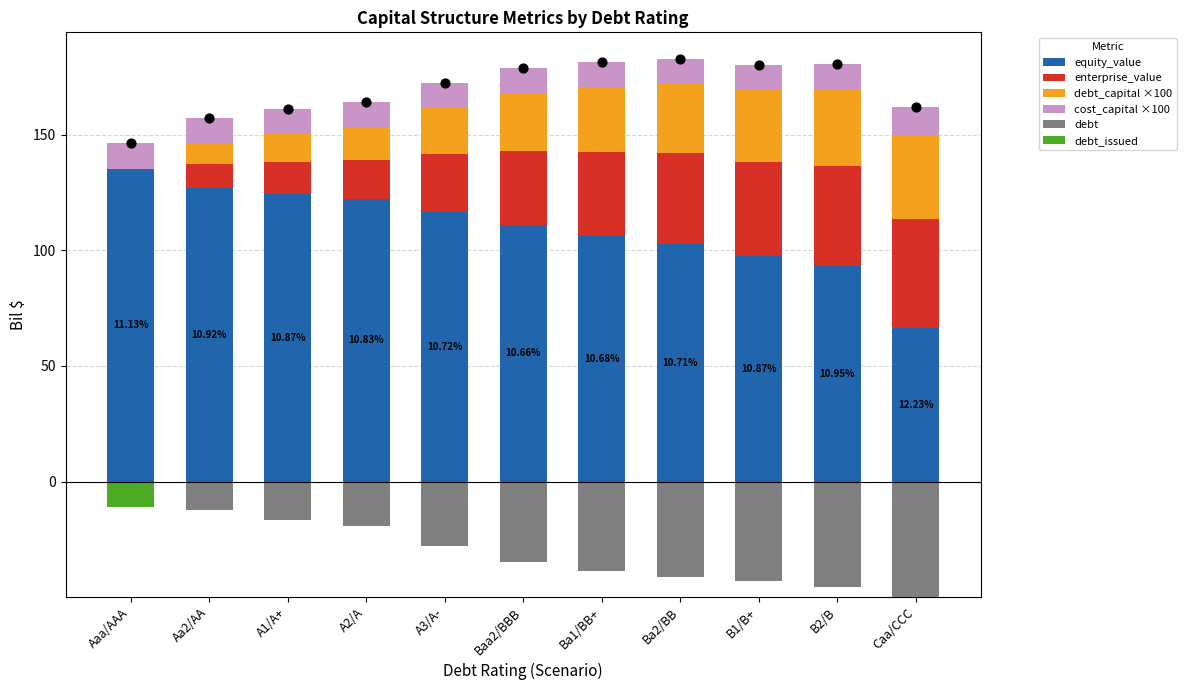

Which series has the largest total across all categories?

equity_value